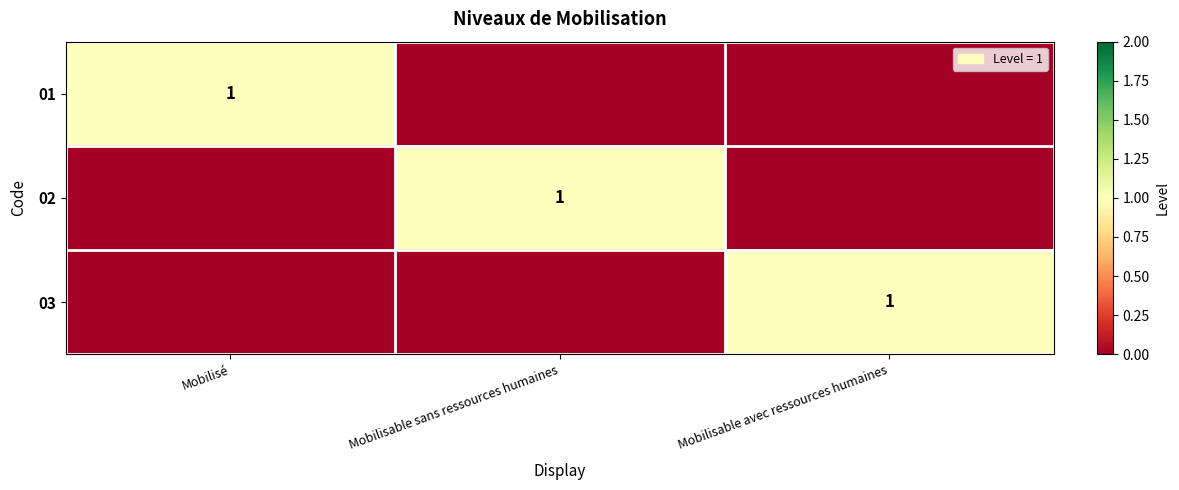

What is the maximum value for 01?

1